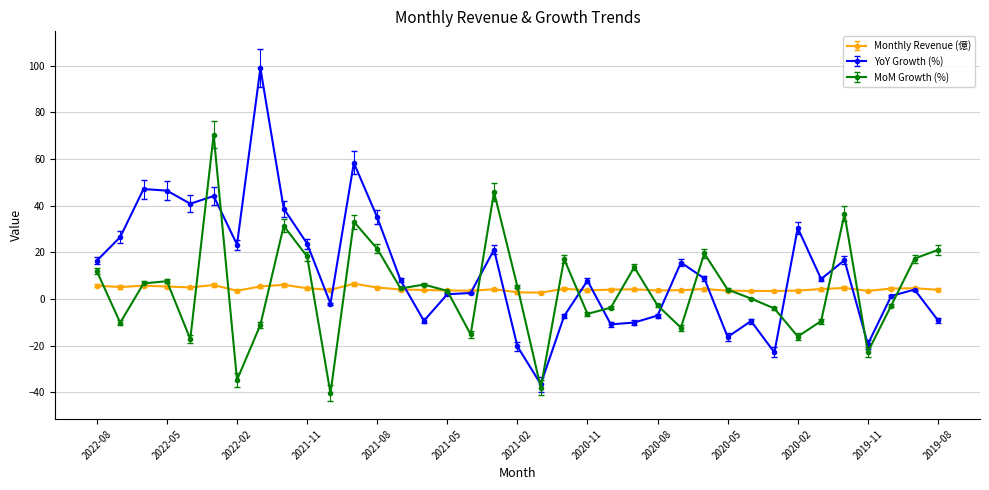

How many data points does each series have?

37